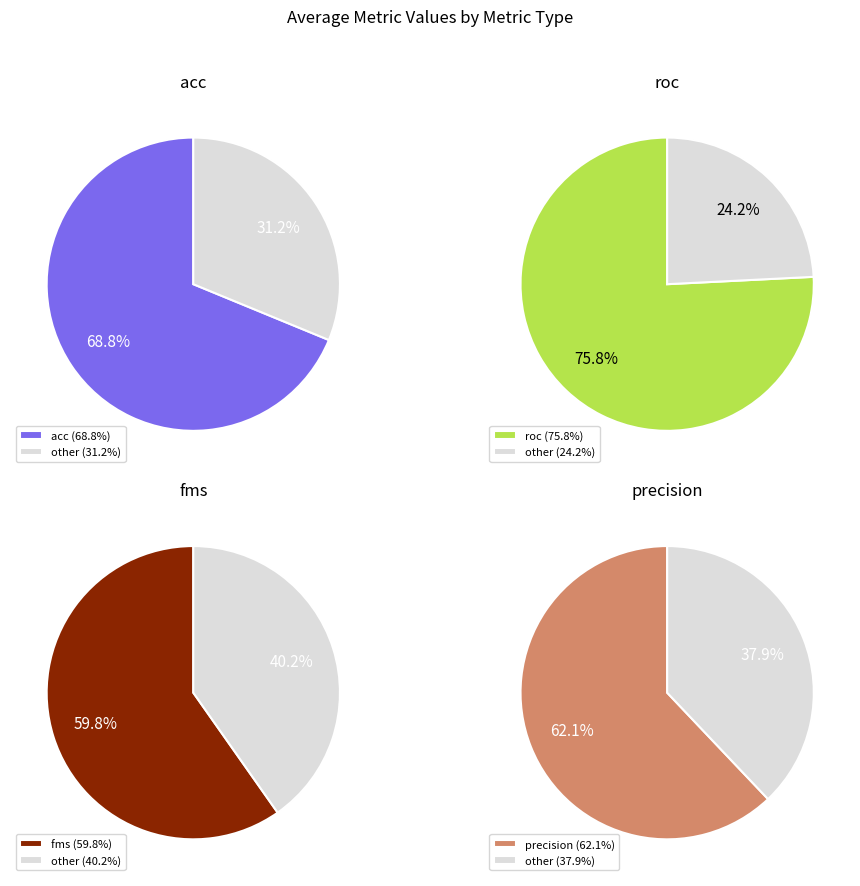

Do precision and acc together represent more than half of the pie?

No